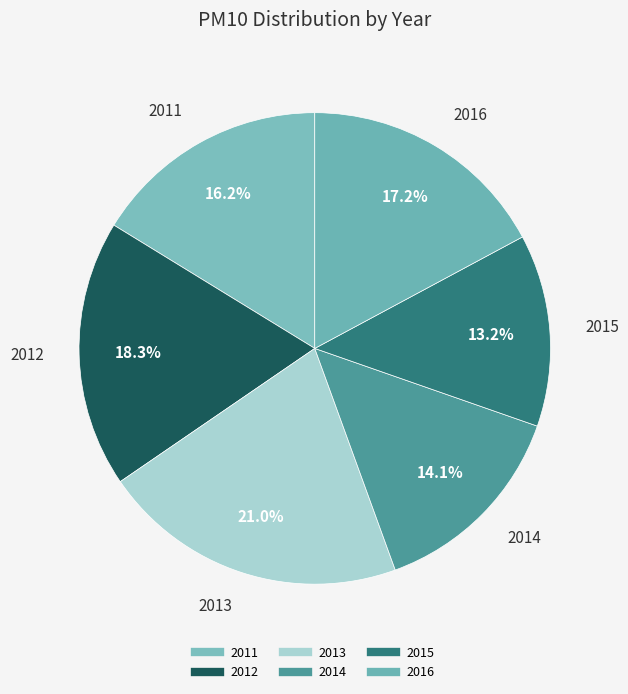

What portion of the pie excludes 2014?

85.9%